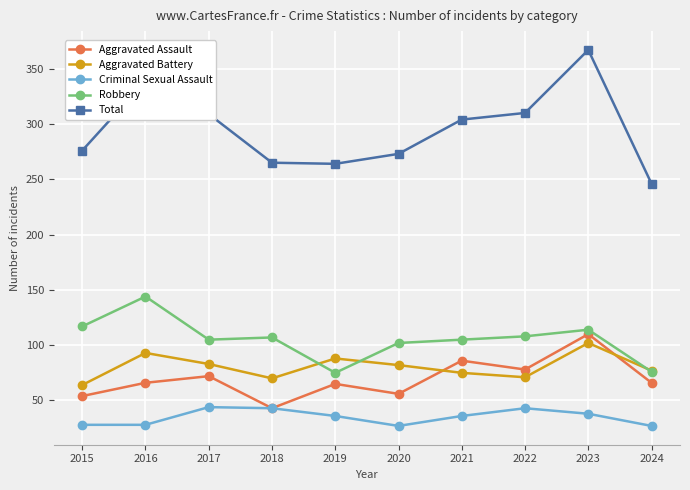

True or false: Aggravated Battery has more than 2 interior local peaks.

True